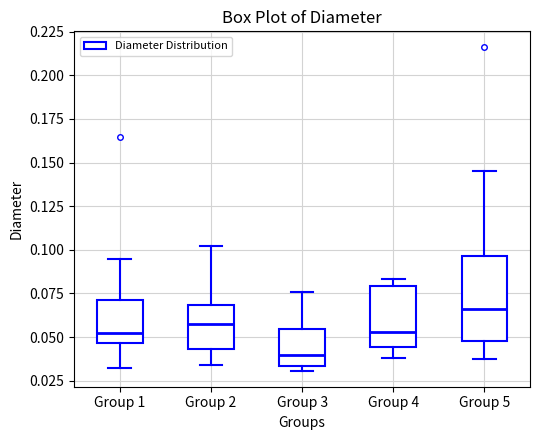

Which box's median line is the lowest?

Group 3